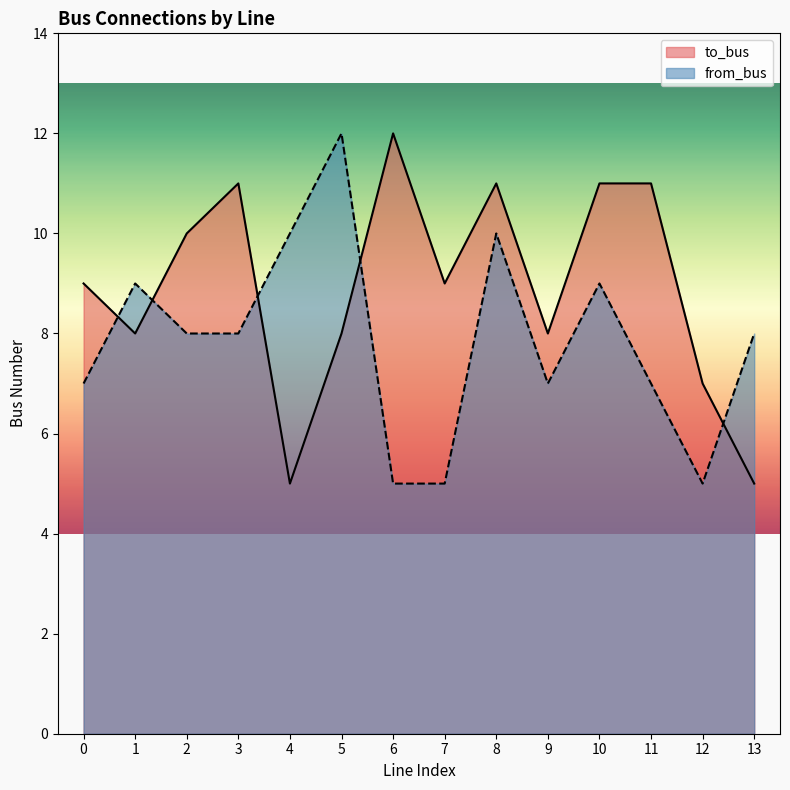

What is the difference between the to_bus values at 2 and 7?

1